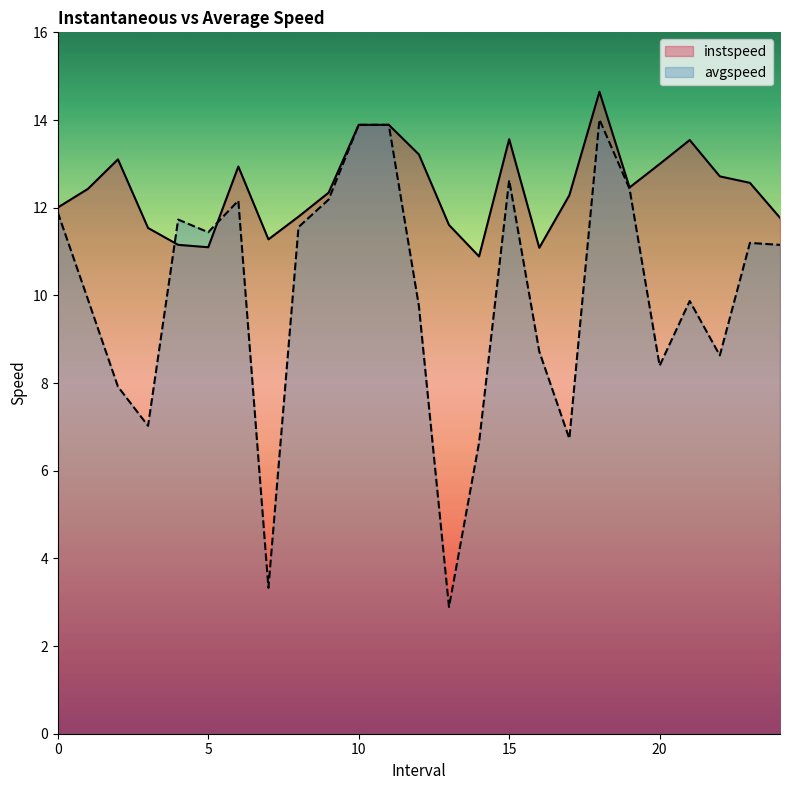

Rank the series at 14 from highest to lowest value.

instspeed, avgspeed